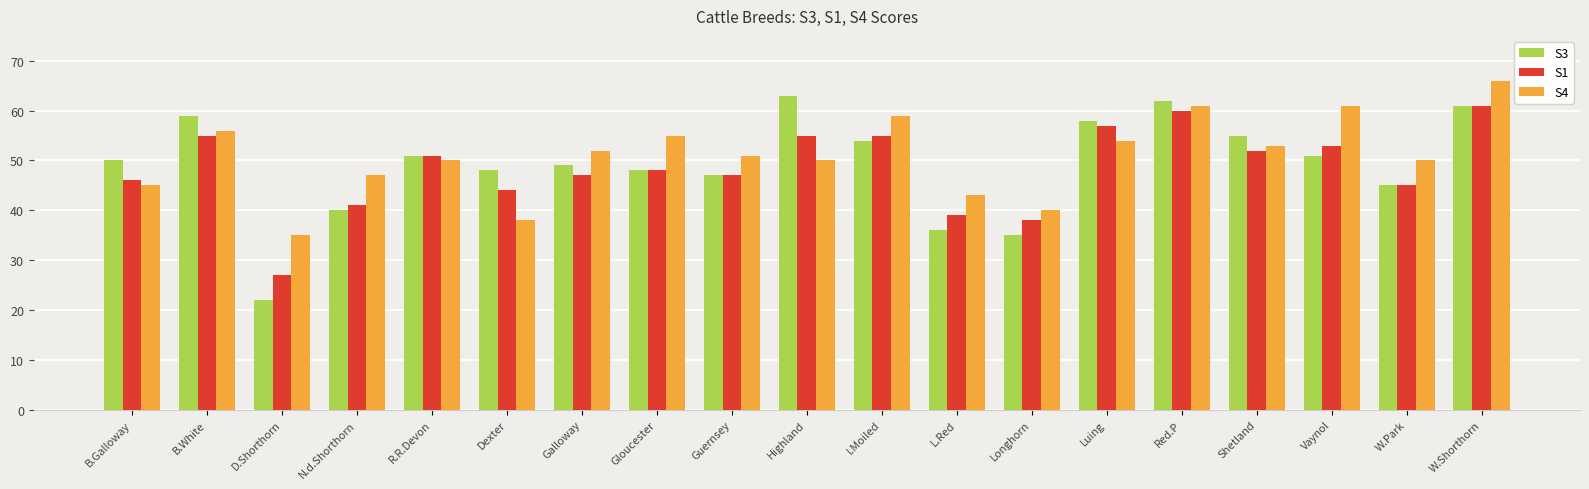

At Luing, list the series in order from largest to smallest.

S3, S1, S4